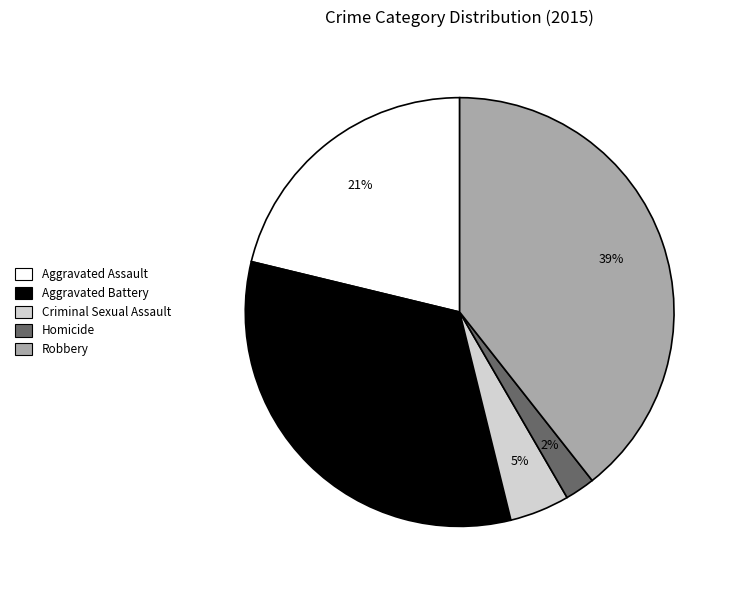

Is it true that Aggravated Assault is 21% of the pie?

True